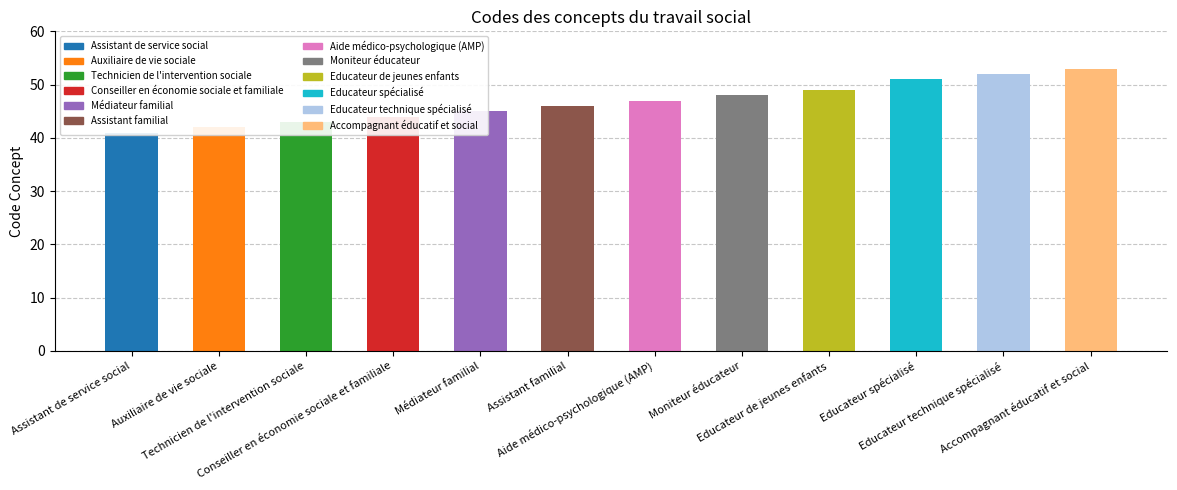

Rank the categories by value from highest to lowest.

Accompagnant éducatif et social, Educateur technique spécialisé, Educateur spécialisé, Educateur de jeunes enfants, Moniteur éducateur, Aide médico-psychologique (AMP), Assistant familial, Médiateur familial, Conseiller en économie sociale et familiale, Technicien de l'intervention sociale, Auxiliaire de vie sociale, Assistant de service social